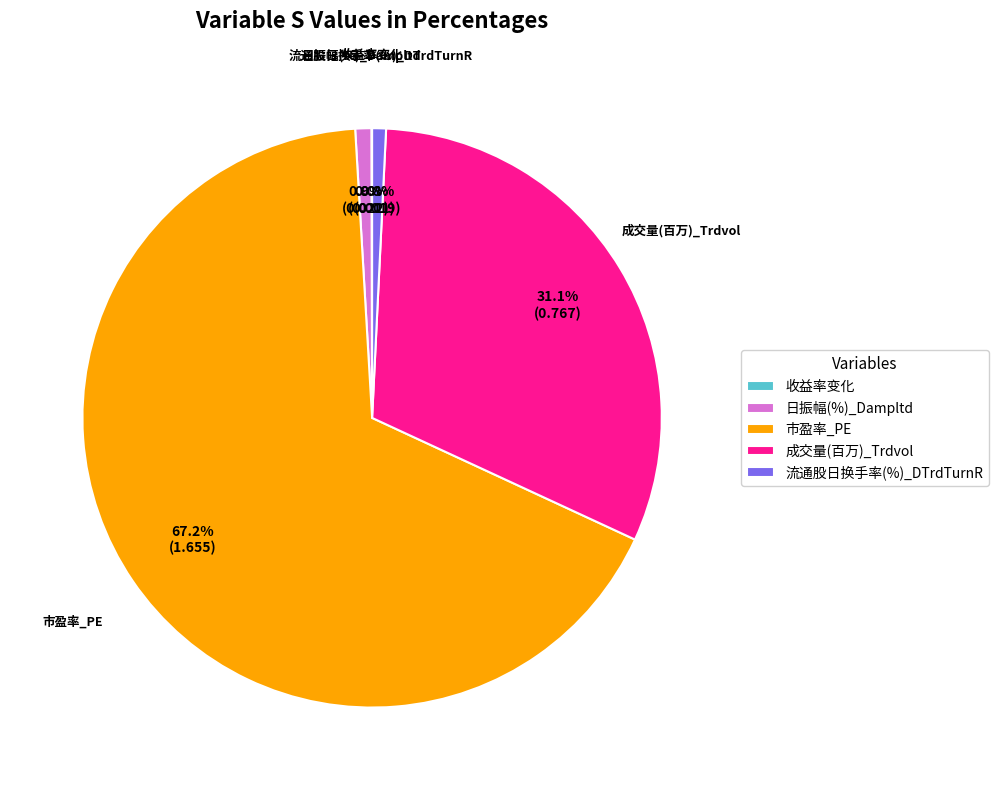

To the nearest percent, what is the average slice percentage?

20%